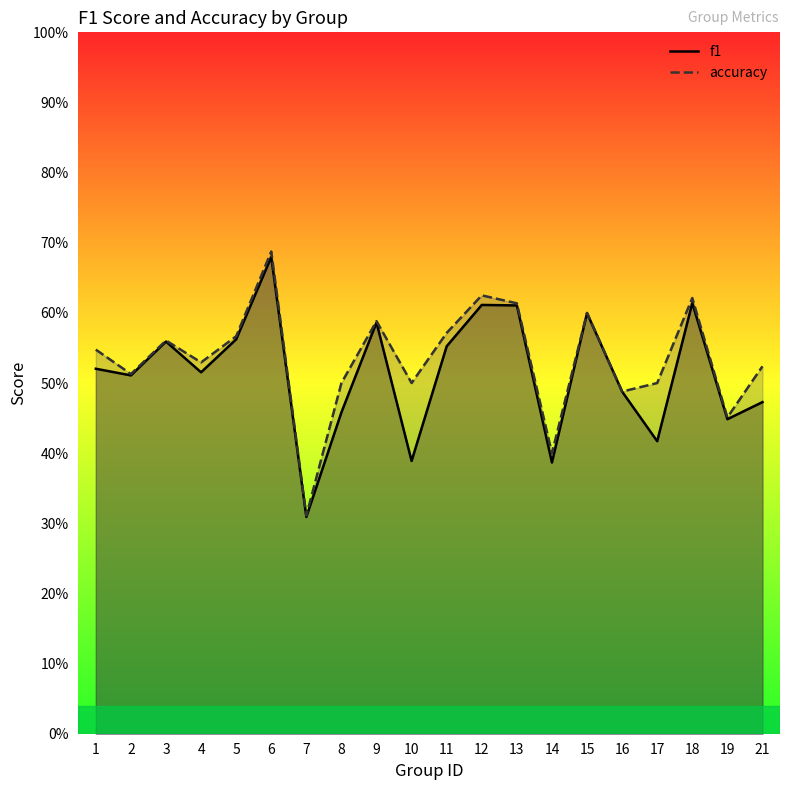

What is the total value across all series at 11?

1.1